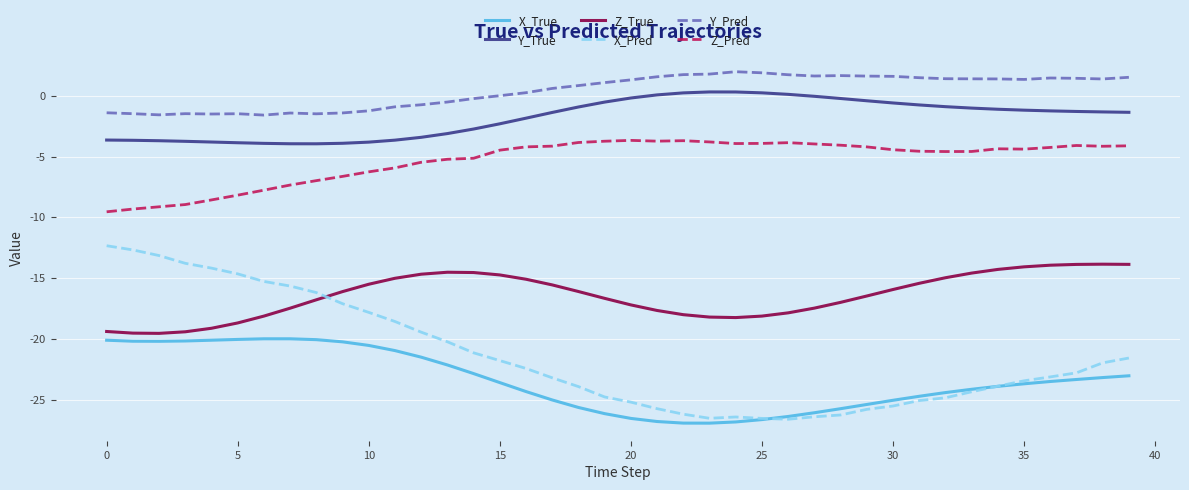

How many categories are shown in the chart?

40